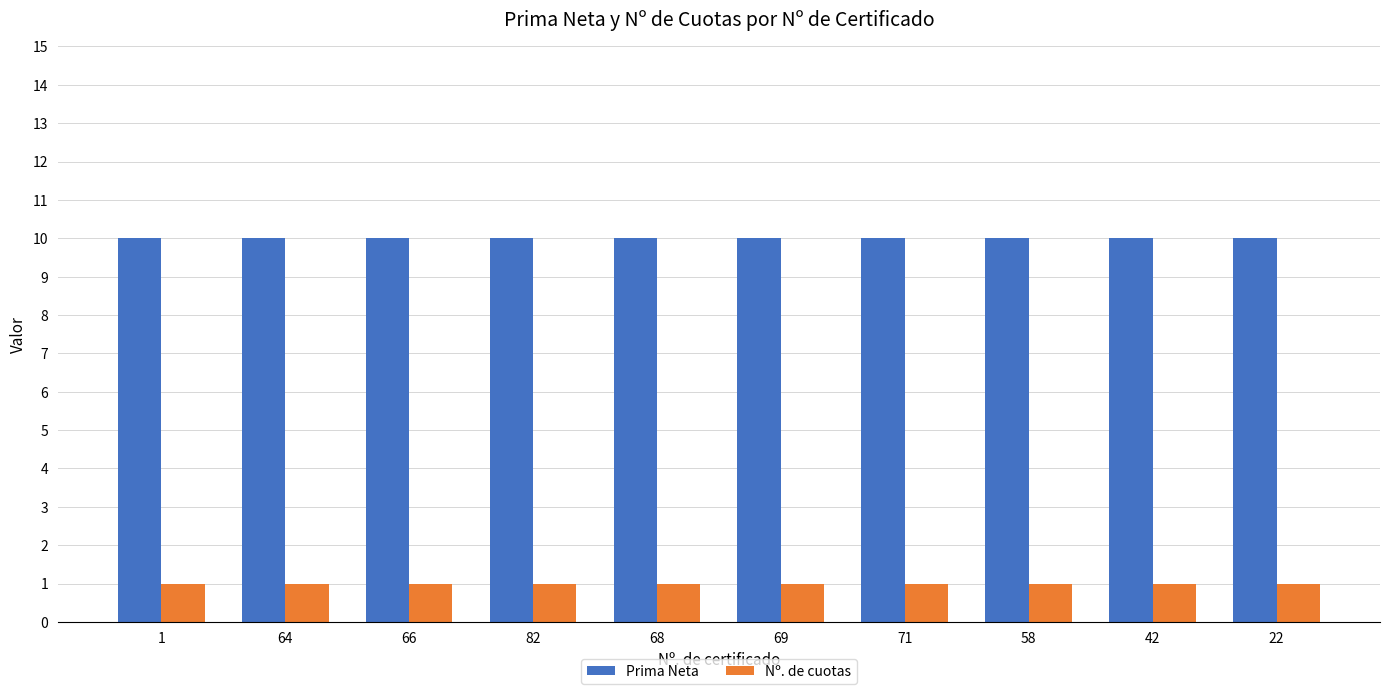

The Prima Neta series shows 17.9 at 64. True or false?

False